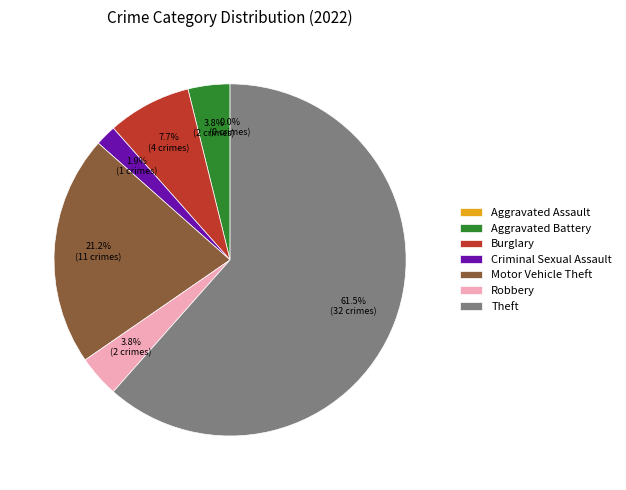

Rank the categories by value from lowest to highest.

Aggravated Assault, Criminal Sexual Assault, Aggravated Battery, Robbery, Burglary, Motor Vehicle Theft, Theft